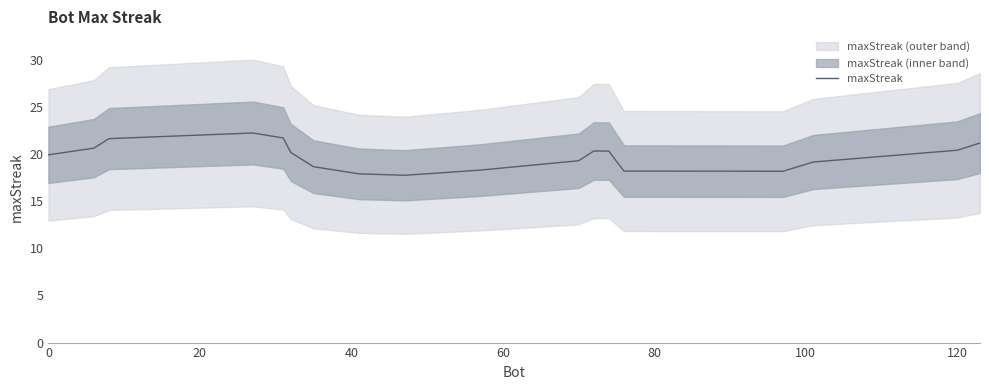

How many lines are shown in the chart?

1